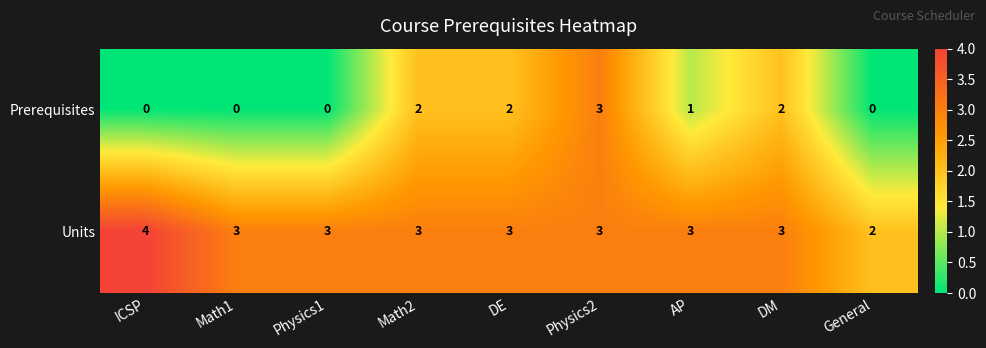

Rank the series at General from highest to lowest value.

Units, Prerequisites